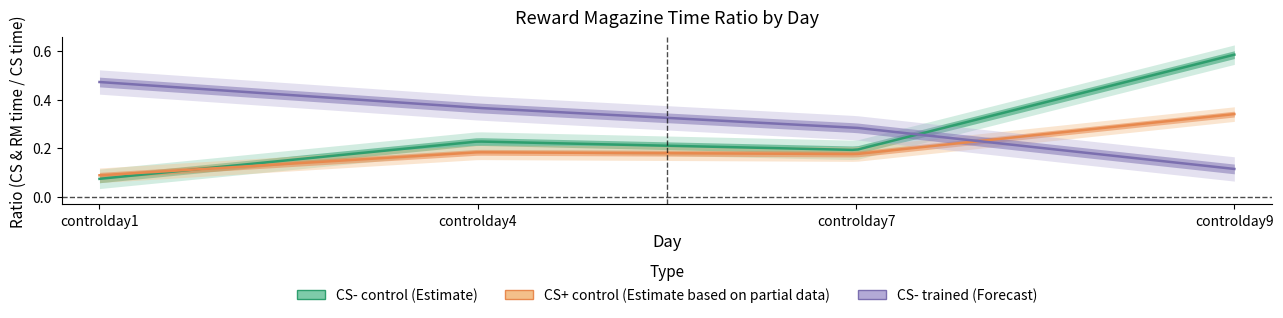

At how many categories does at least one series exceed 0?

4